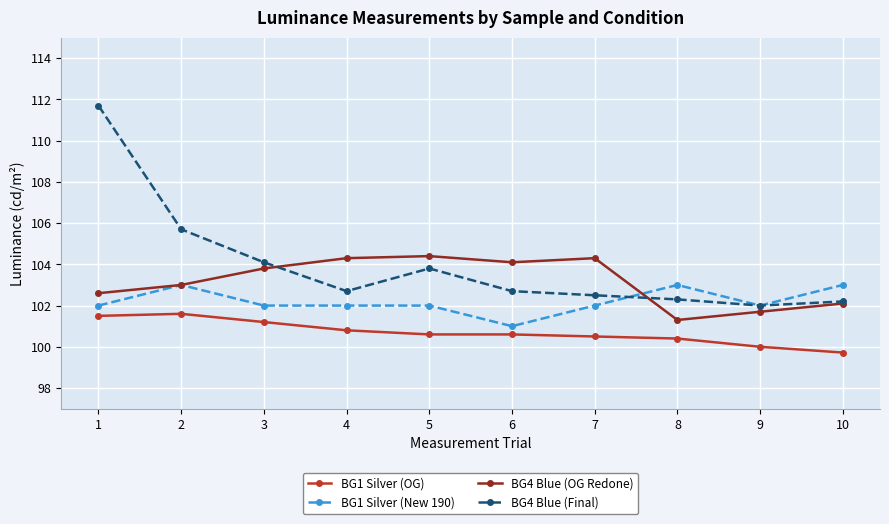

What is the sum of all BG4 Blue (OG Redone) values?

1031.6